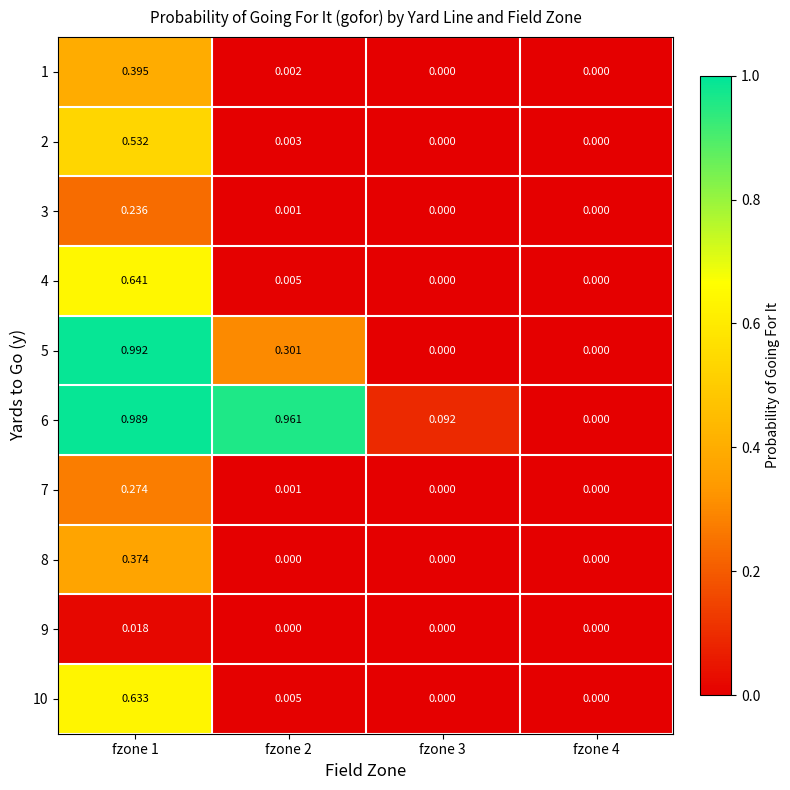

Which series changed the most between fzone 3 and fzone 4?

6